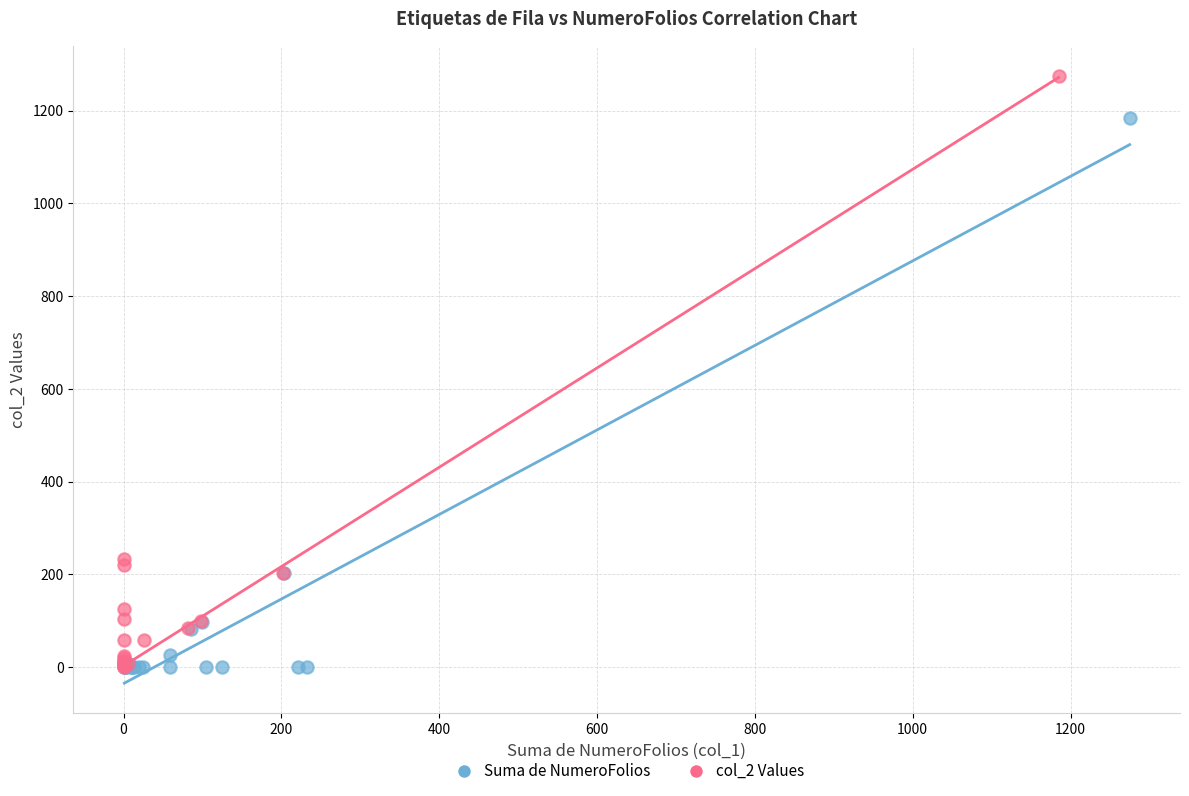

Which series has the largest Y range (max minus min)?

col_2 Values